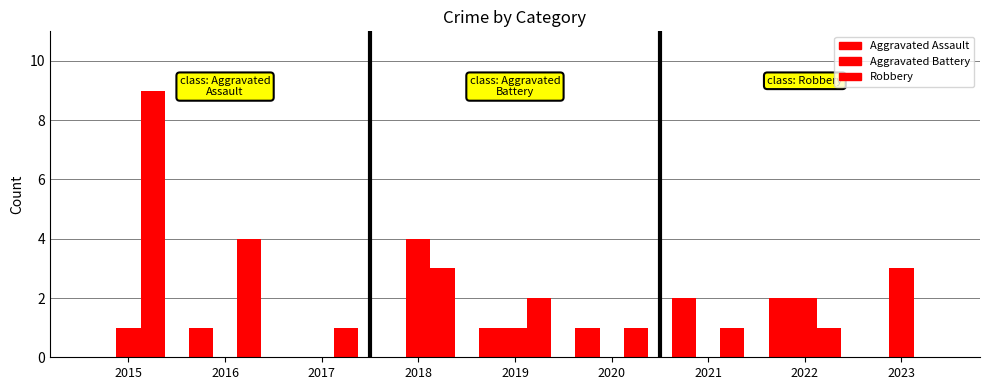

How many Robbery values are between 1 and 3?

6